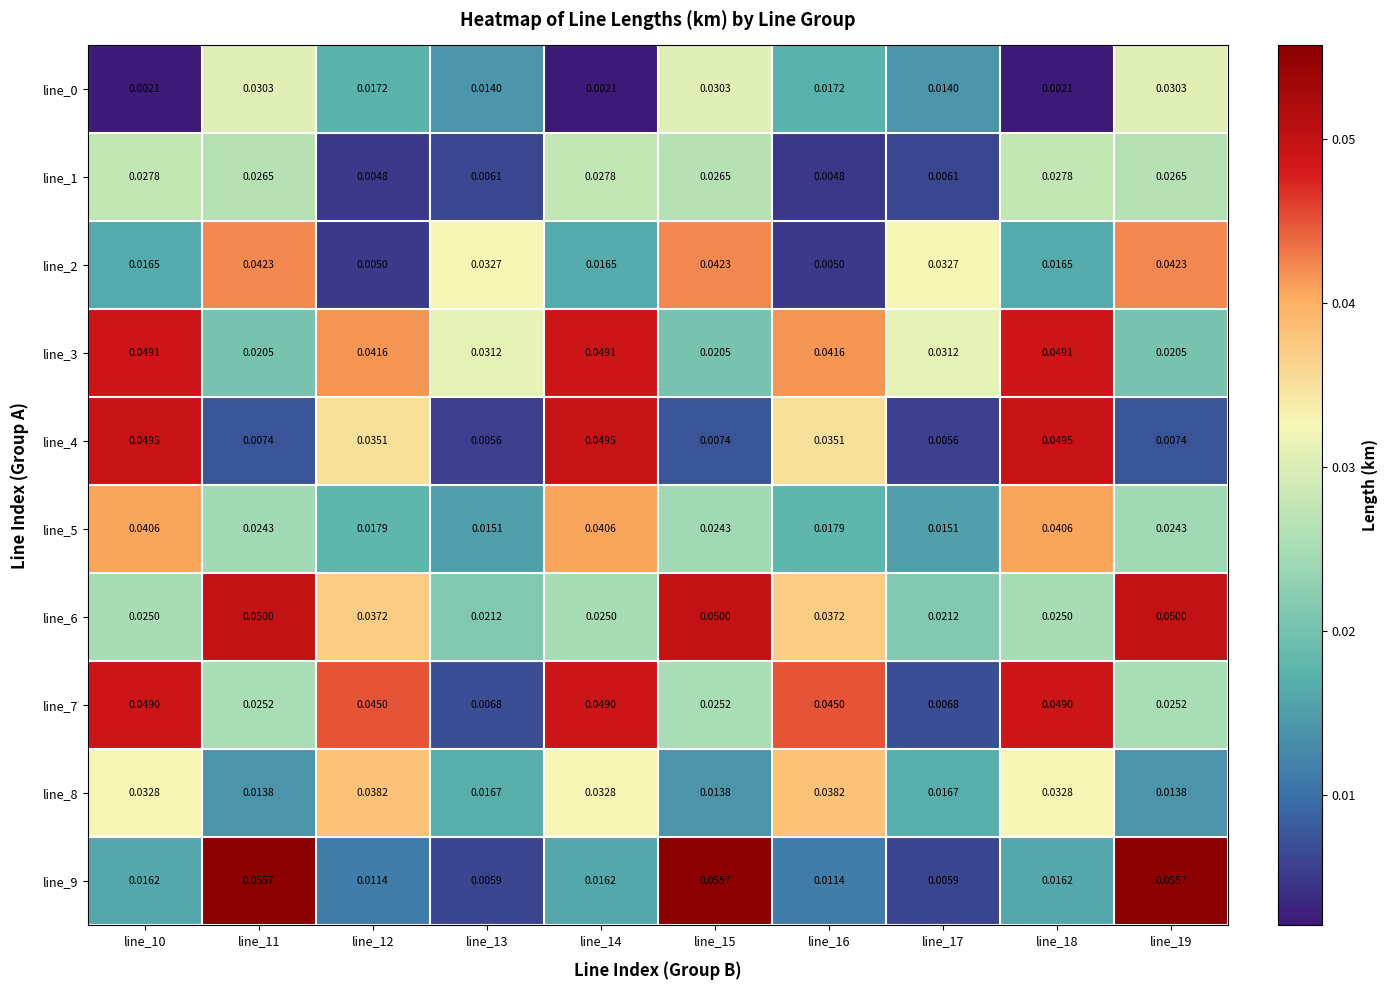

Reading left to right, transcribe all the data shown in this chart.

line_0: line_10=0.0	line_11=0.0	line_12=0.0	line_13=0.0	line_14=0.0	line_15=0.0	line_16=0.0	line_17=0.0	line_18=0.0	line_19=0.0
line_1: line_10=0.0	line_11=0.0	line_12=0.0	line_13=0.0	line_14=0.0	line_15=0.0	line_16=0.0	line_17=0.0	line_18=0.0	line_19=0.0
line_2: line_10=0.0	line_11=0.0	line_12=0.0	line_13=0.0	line_14=0.0	line_15=0.0	line_16=0.0	line_17=0.0	line_18=0.0	line_19=0.0
line_3: line_10=0.0	line_11=0.0	line_12=0.0	line_13=0.0	line_14=0.0	line_15=0.0	line_16=0.0	line_17=0.0	line_18=0.0	line_19=0.0
line_4: line_10=0.0	line_11=0.0	line_12=0.0	line_13=0.0	line_14=0.0	line_15=0.0	line_16=0.0	line_17=0.0	line_18=0.0	line_19=0.0
line_5: line_10=0.0	line_11=0.0	line_12=0.0	line_13=0.0	line_14=0.0	line_15=0.0	line_16=0.0	line_17=0.0	line_18=0.0	line_19=0.0
line_6: line_10=0.0	line_11=0.1	line_12=0.0	line_13=0.0	line_14=0.0	line_15=0.1	line_16=0.0	line_17=0.0	line_18=0.0	line_19=0.1
line_7: line_10=0.0	line_11=0.0	line_12=0.0	line_13=0.0	line_14=0.0	line_15=0.0	line_16=0.0	line_17=0.0	line_18=0.0	line_19=0.0
line_8: line_10=0.0	line_11=0.0	line_12=0.0	line_13=0.0	line_14=0.0	line_15=0.0	line_16=0.0	line_17=0.0	line_18=0.0	line_19=0.0
line_9: line_10=0.0	line_11=0.1	line_12=0.0	line_13=0.0	line_14=0.0	line_15=0.1	line_16=0.0	line_17=0.0	line_18=0.0	line_19=0.1